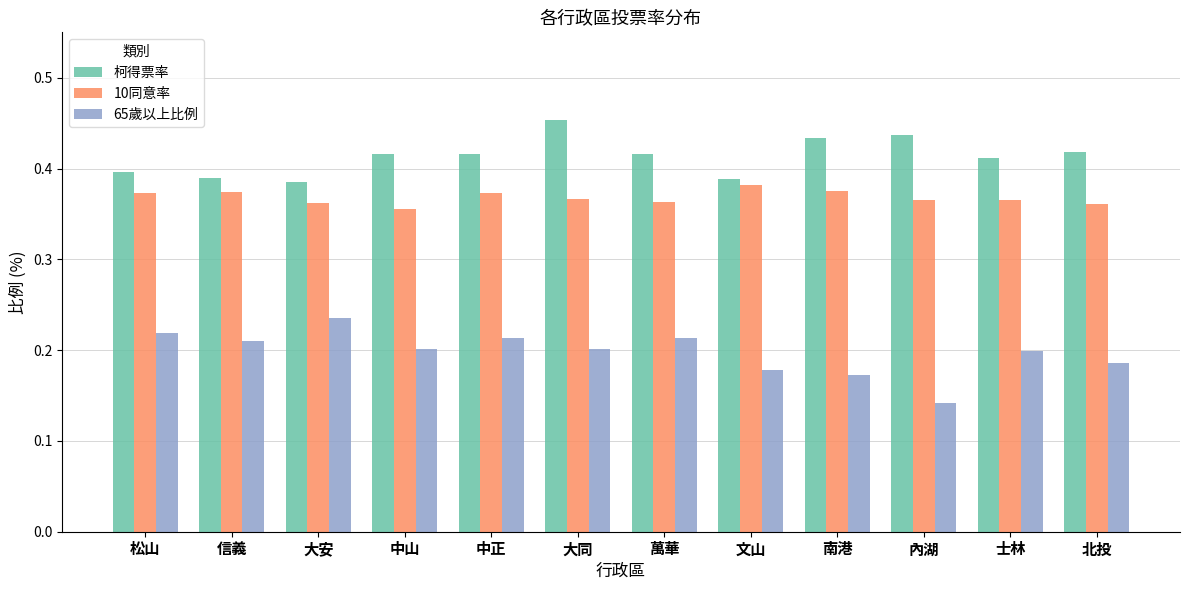

What are all the series names shown in the legend?

柯得票率, 10同意率, 65歲以上比例